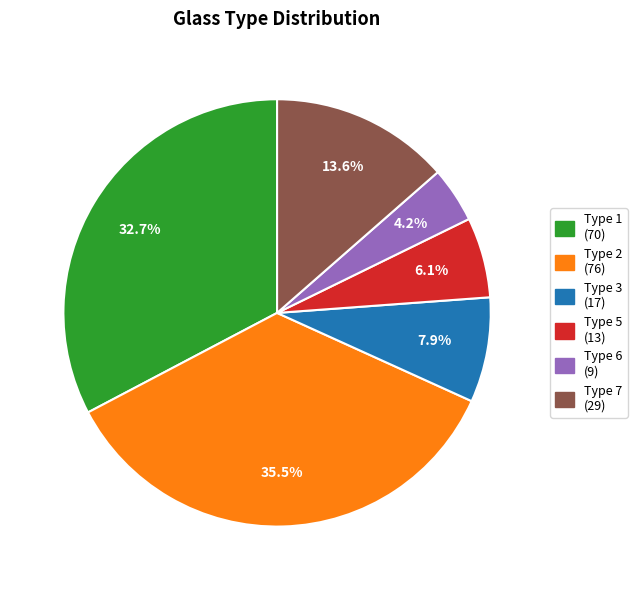

What is the ratio of the value at Type 7 (29) to the value at Type 1 (70)?

0.4